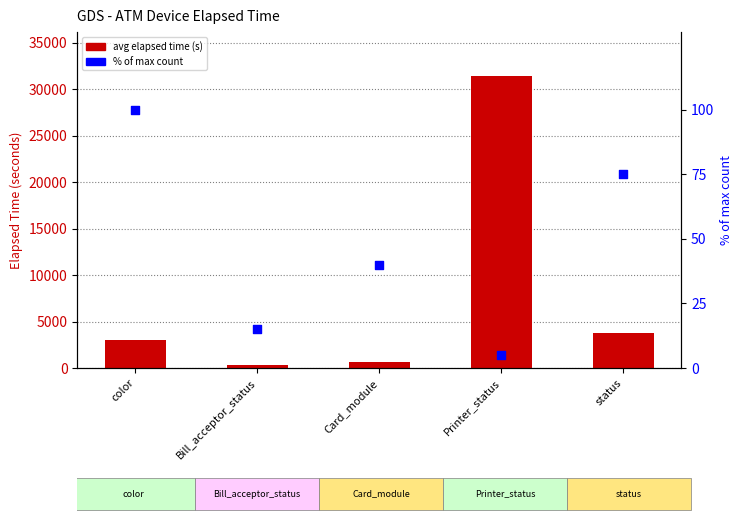

Which series has the largest Y range (max minus min)?

avg elapsed time (s)